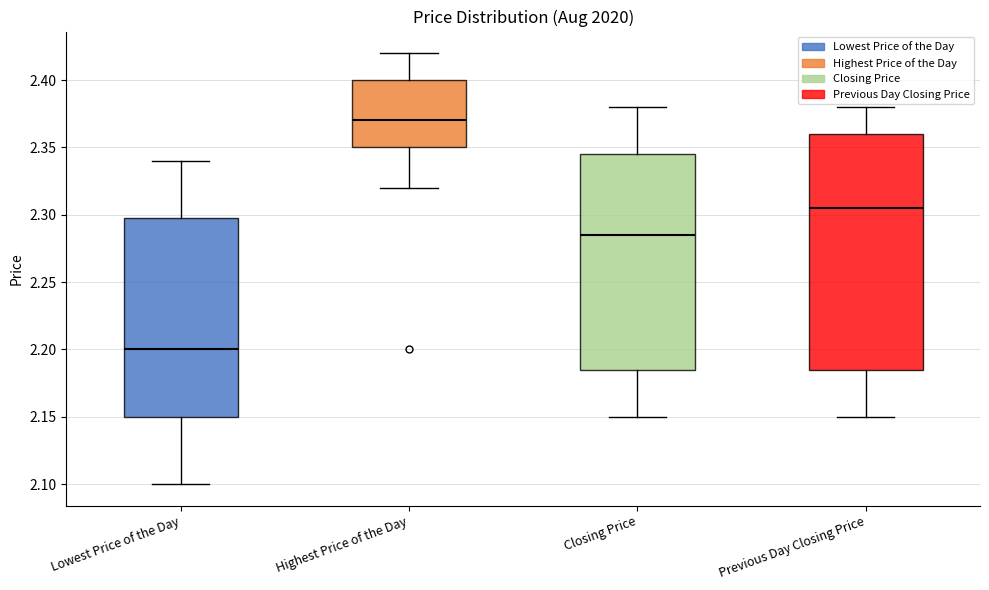

Reading left to right, read every box against the y-axis: the position of its median line, the range the box covers, and the ends of its whiskers. The values are not printed on the chart, so give them approximately, as read against the axis.

Lowest Price of the Day: median 2.200, box 2.150 to 2.300, whiskers 2.100 to 2.340
Highest Price of the Day: median 2.370, box 2.350 to 2.400, whiskers 2.320 to 2.420
Closing Price: median 2.285, box 2.185 to 2.345, whiskers 2.150 to 2.380
Previous Day Closing Price: median 2.305, box 2.185 to 2.360, whiskers 2.150 to 2.380